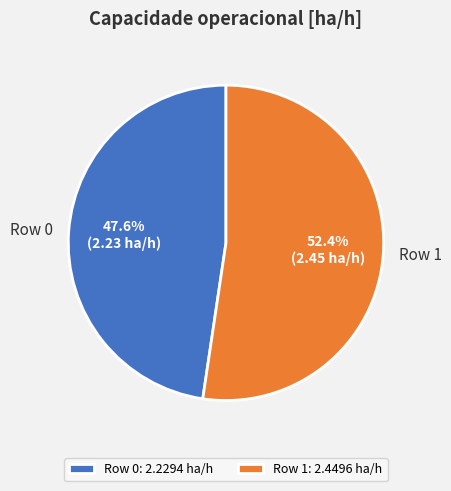

Is there a majority slice in this chart?

Yes